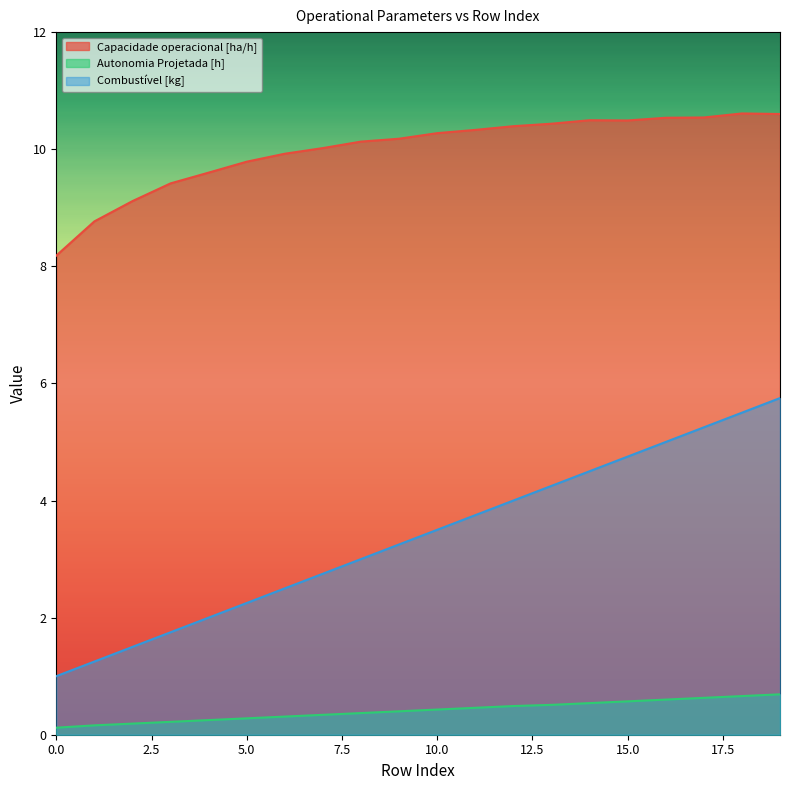

How many distinct data groups are displayed?

3